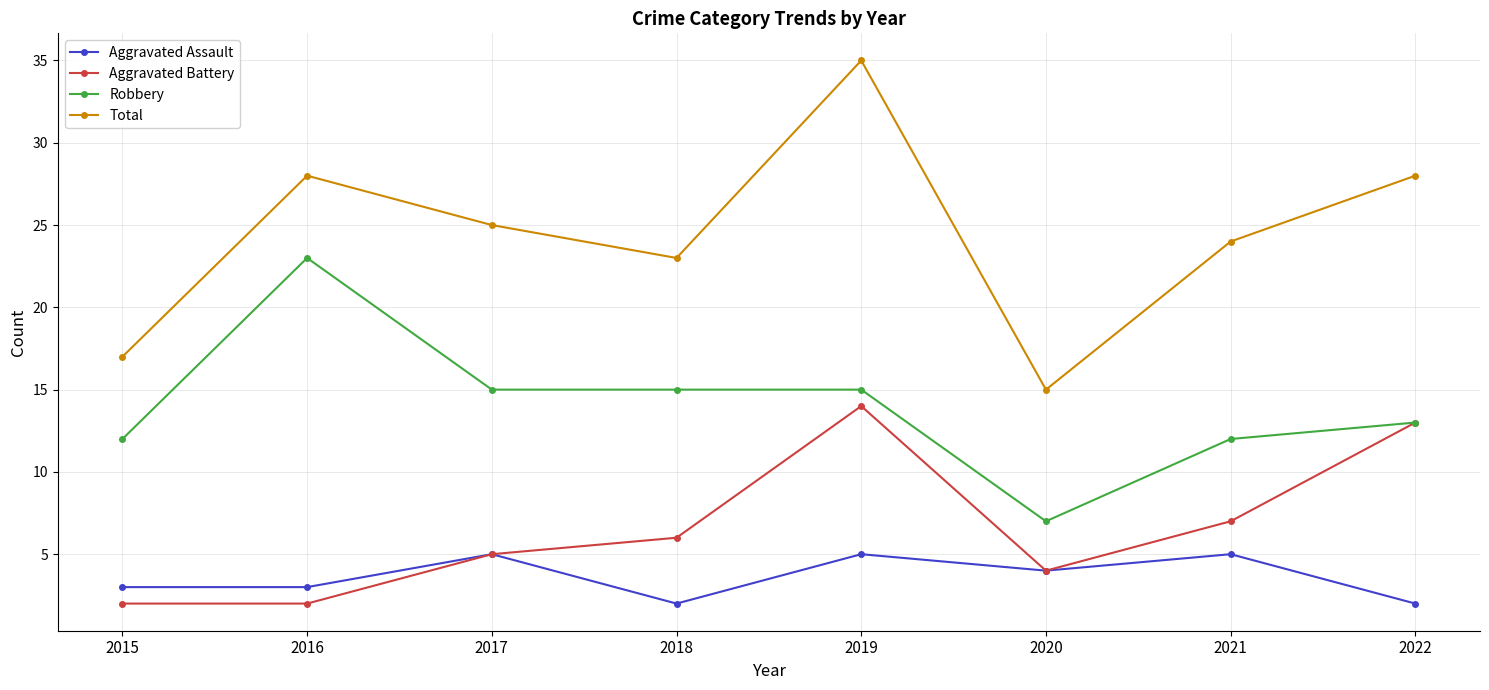

What is the value of the Total point at the 4th from the left?

23